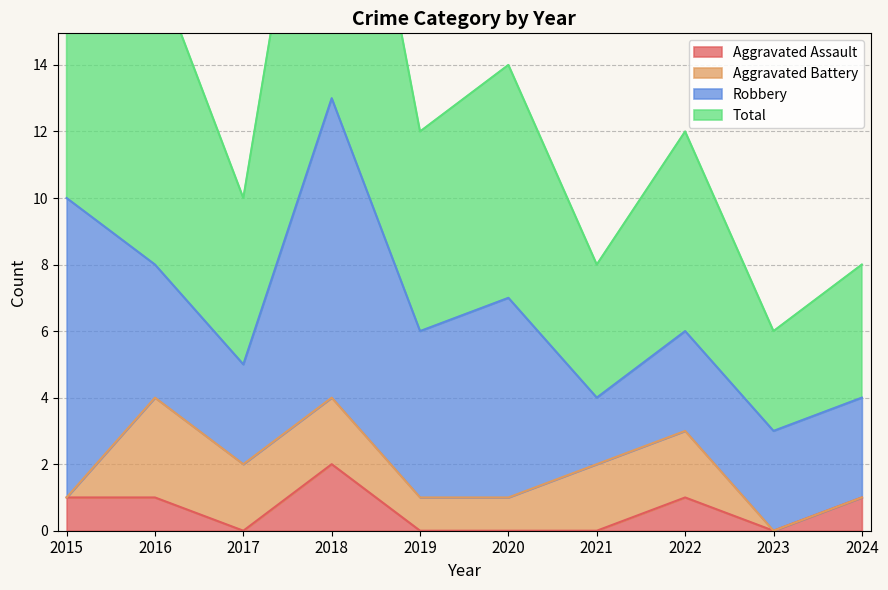

True or false: Total has a value of 12 at 2019.

True